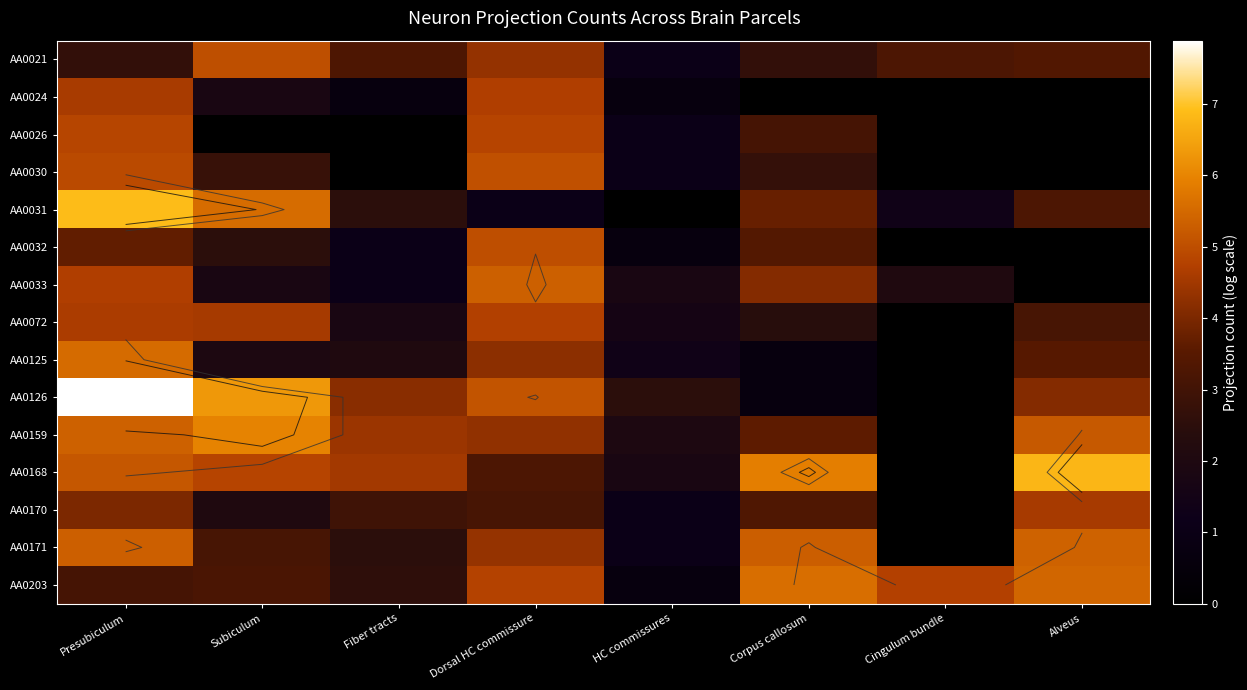

Which series has the widest spread of values?

AA0126